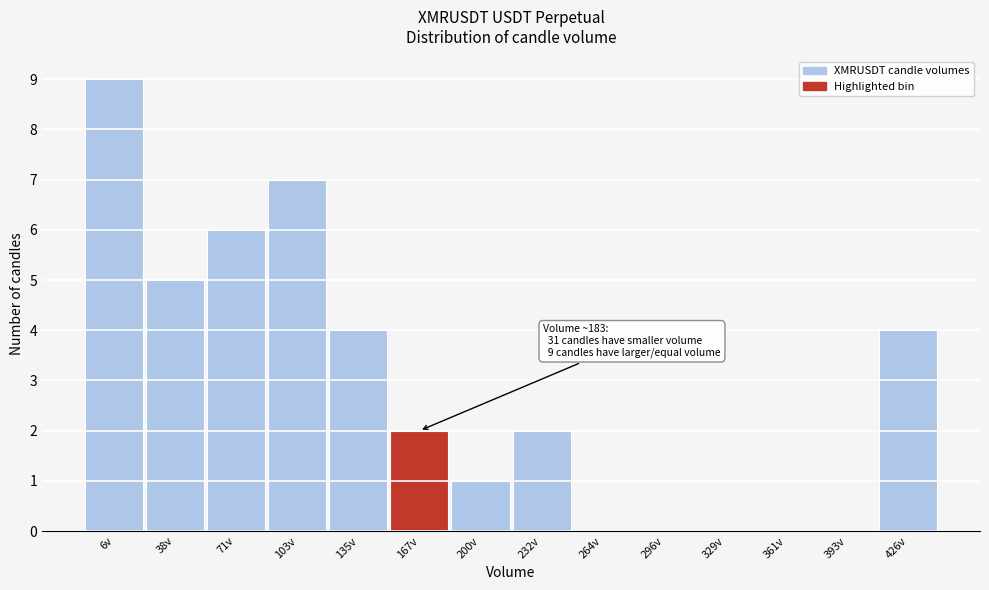

Reading left to right, transcribe all the data shown in this chart.

6v=9	38v=5	71v=6	103v=7	135v=4	167v=2	200v=1	232v=2	264v=0	296v=0	329v=0	361v=0	393v=0	426v=4